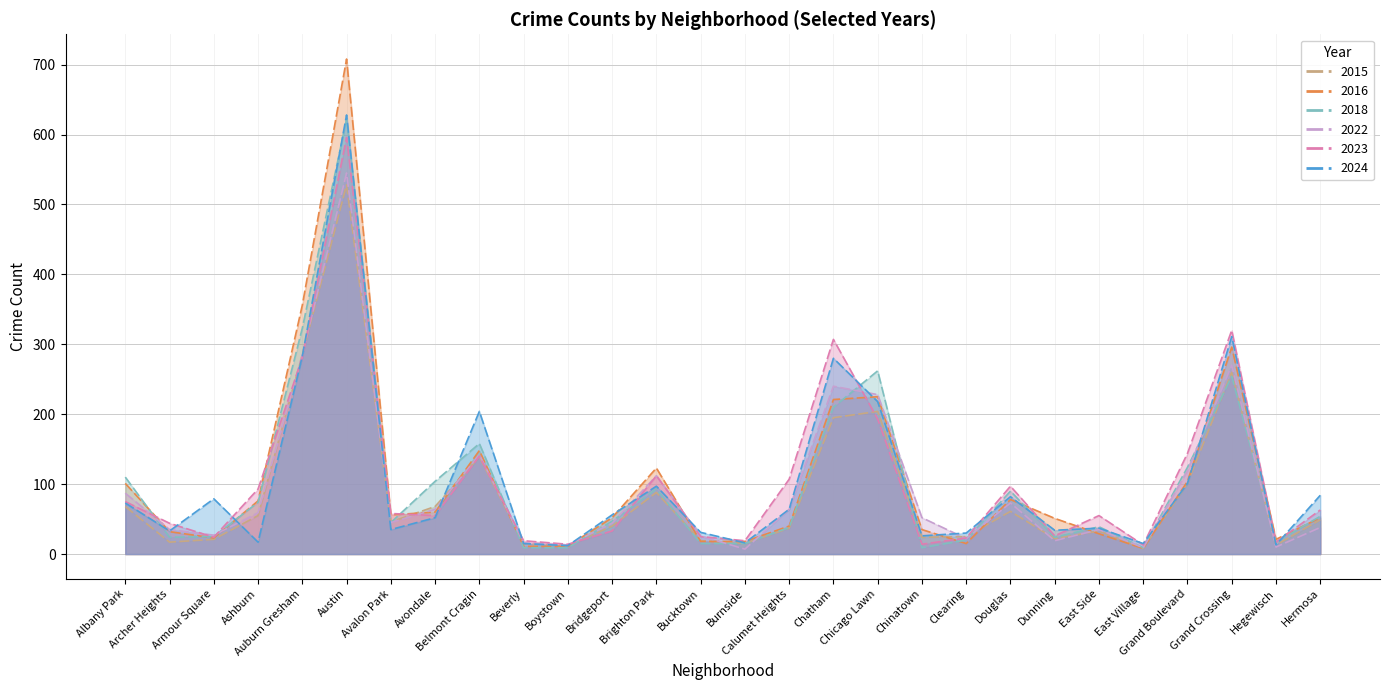

At which label does 2024 reach its minimum?

Boystown